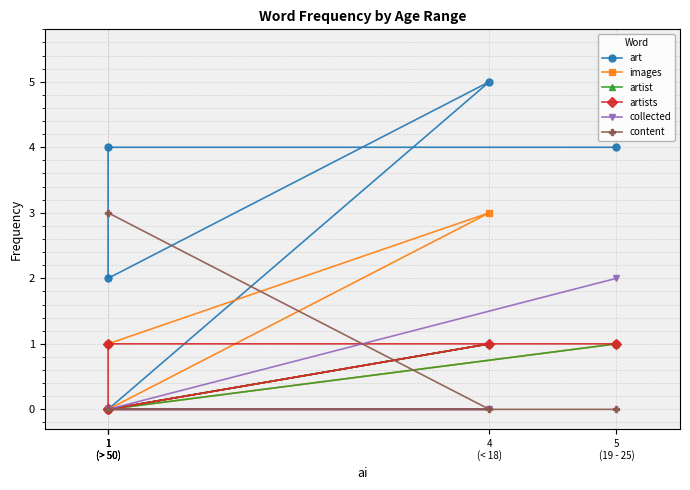

The value of content at 1
(> 50) is 0. True or false?

True